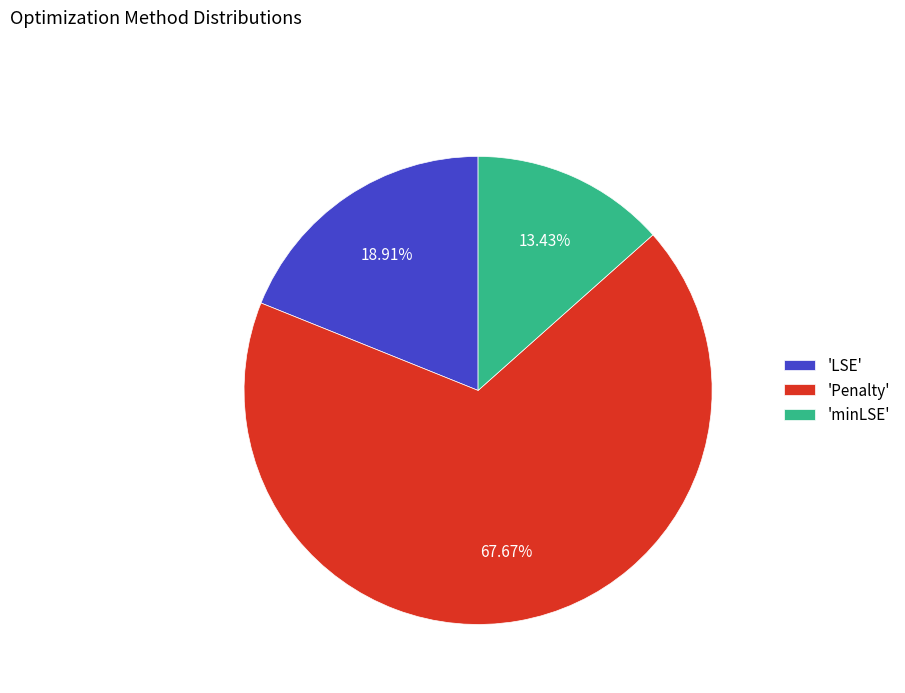

Is there any slice that represents more than half of the pie?

Yes